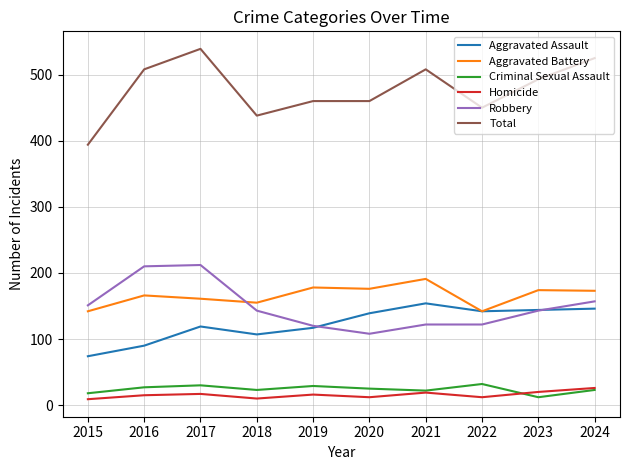

What is the smallest value displayed?

9